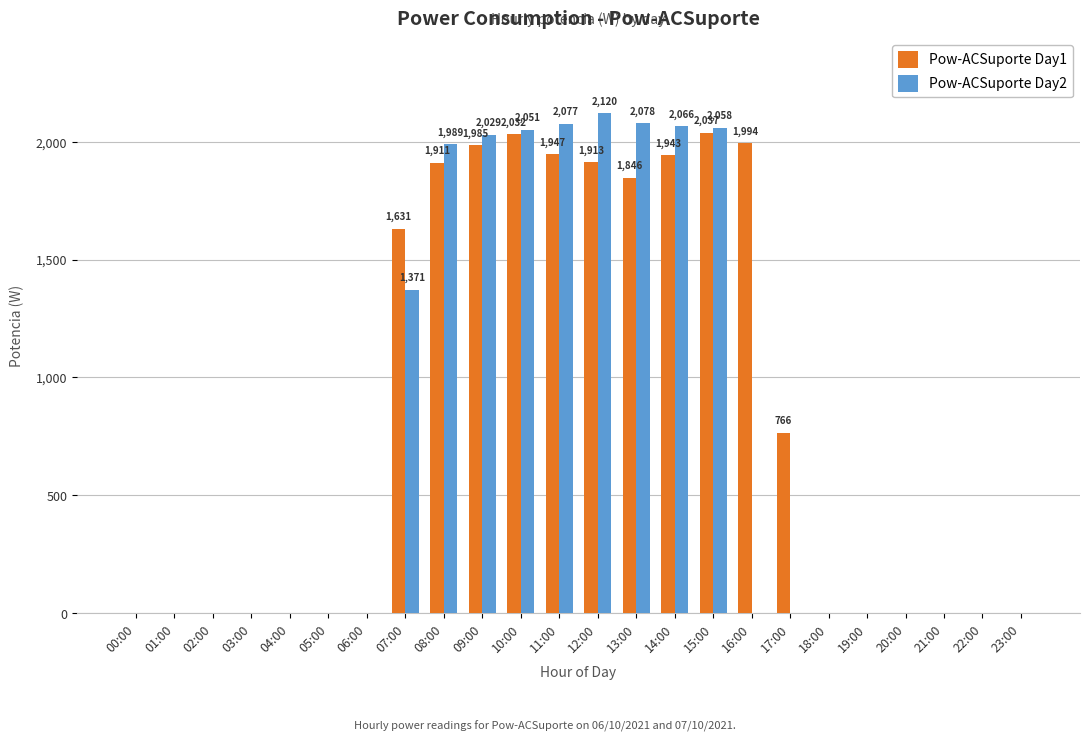

What is the total value across all series at 09:00?

4014